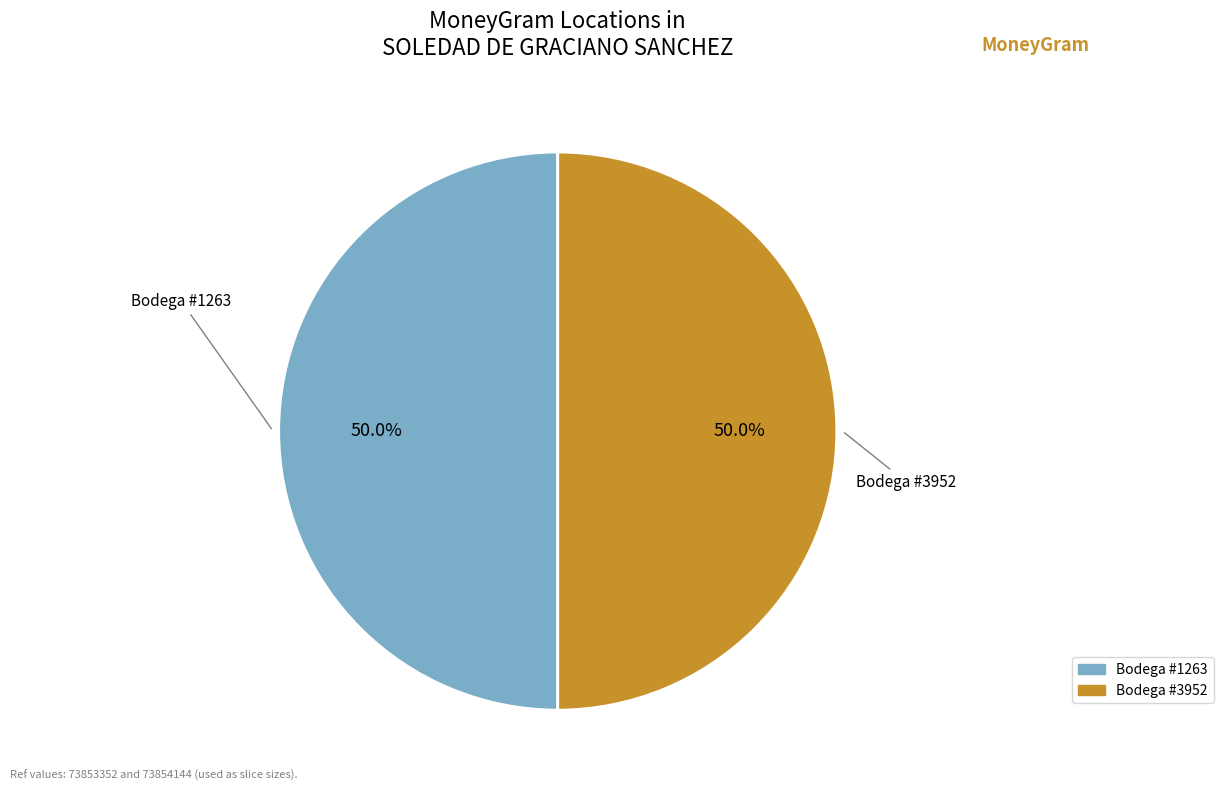

How many slices are in this pie chart?

2